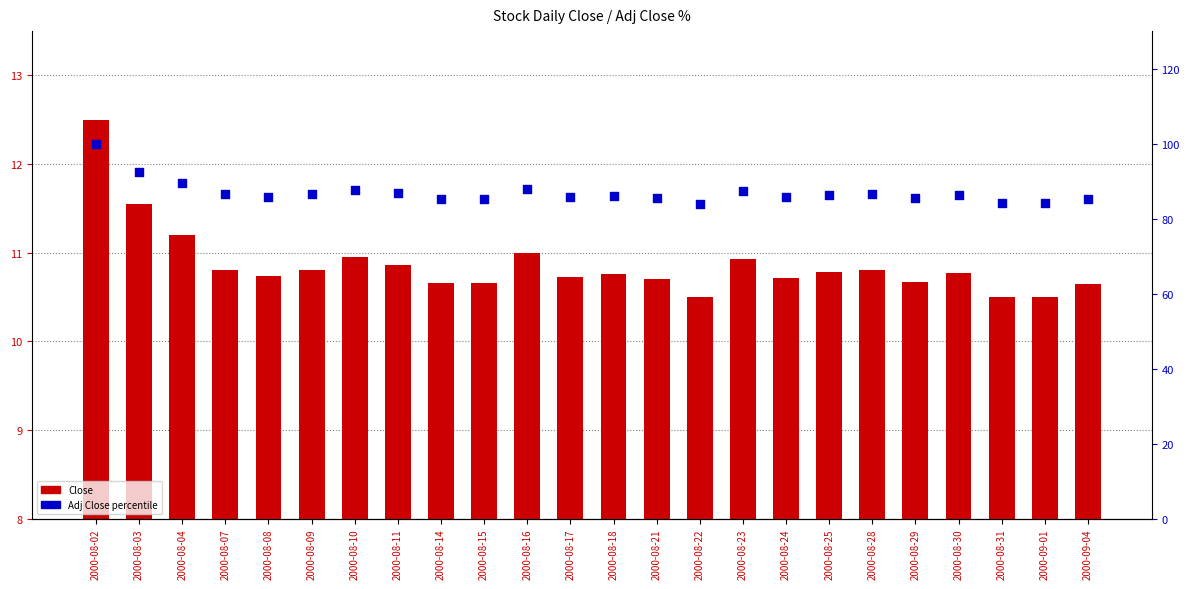

At which category is the sum across all series the highest?

2000-08-02